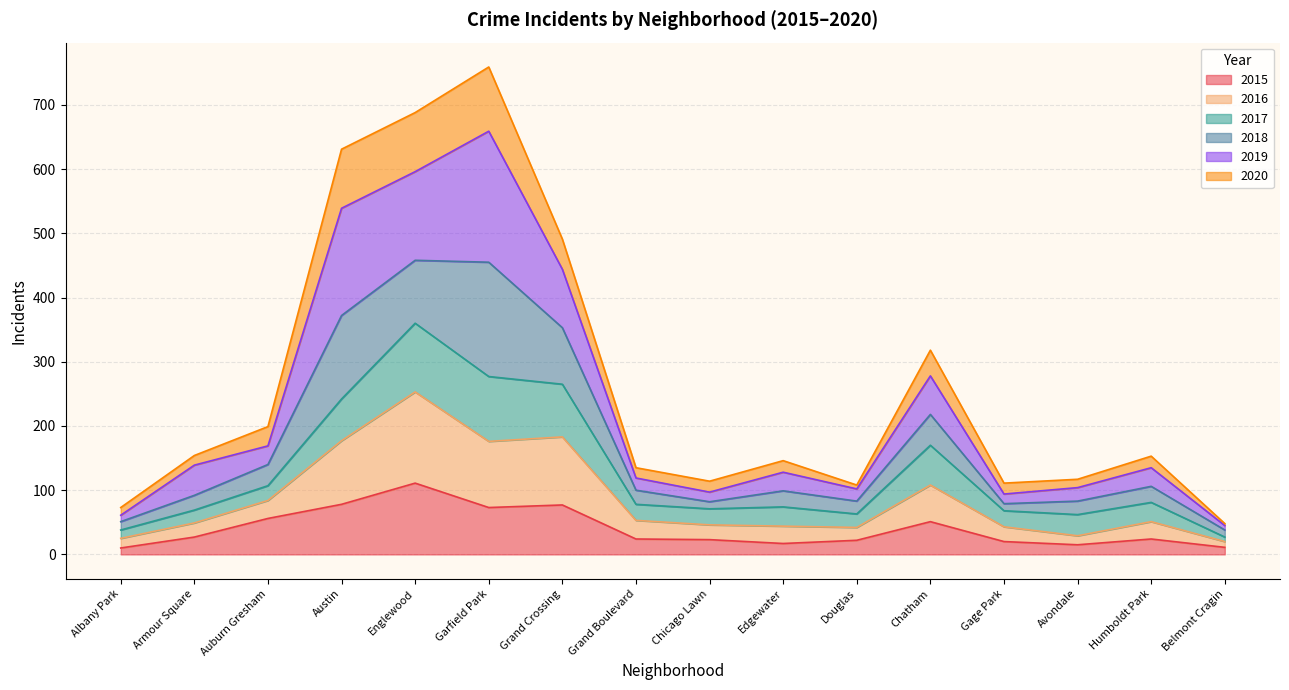

True or false: 2016 and 2020 intersect in this chart.

False